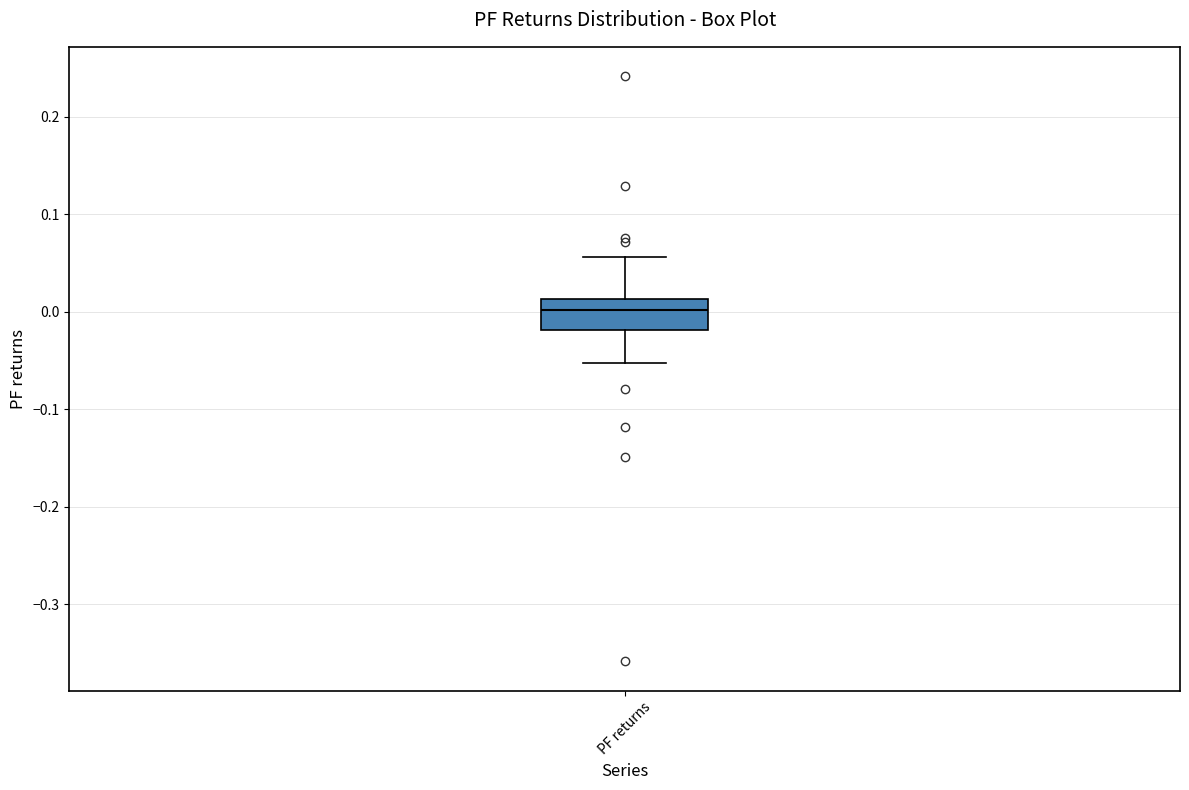

Read this box plot against the y-axis: the position of the median line, the range covered by the box, and the ends of both whiskers. The values are not printed on the chart, so give them approximately, as read against the axis.

median 0.00, box -0.02 to 0.01, whiskers -0.05 to 0.06